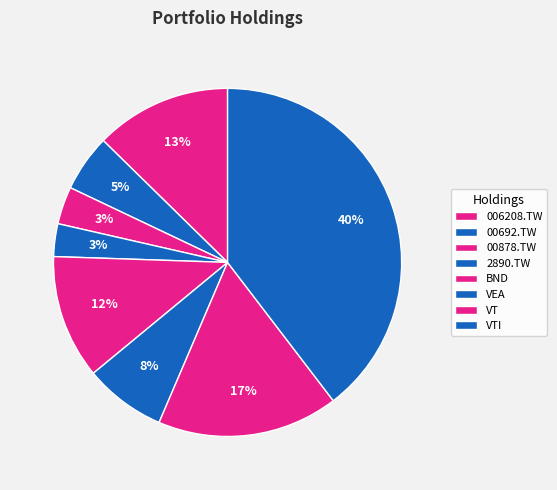

Between VTI and 006208.TW, which is larger?

VTI